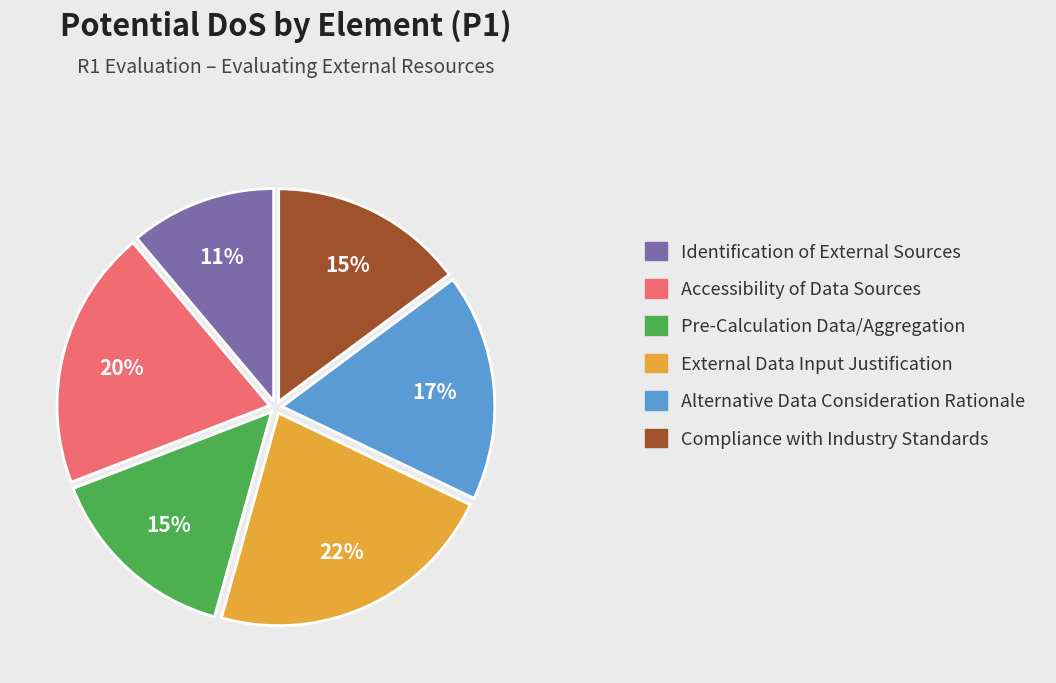

Which category has the smallest portion of the pie?

Identification of External Sources